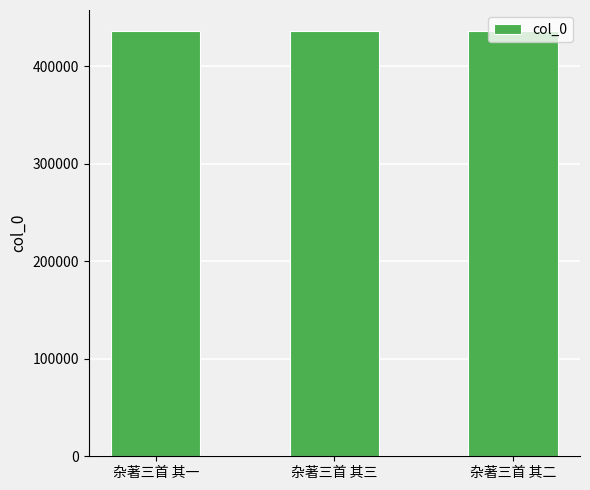

What is the maximum value shown in the chart?

435982